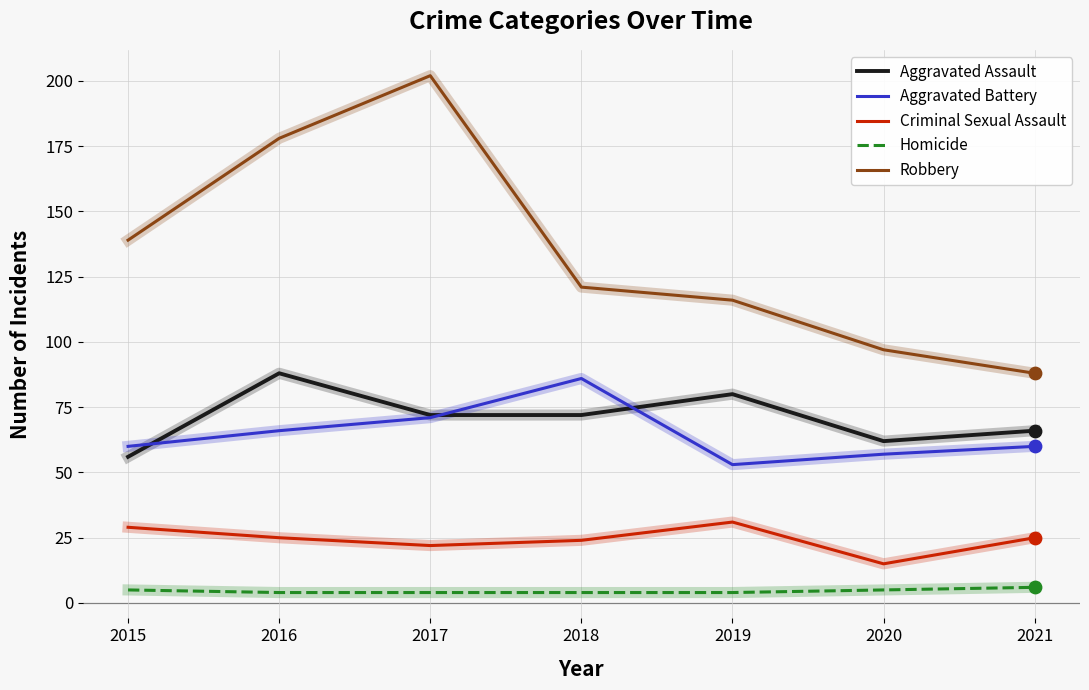

Which series has the largest total across all categories?

Robbery